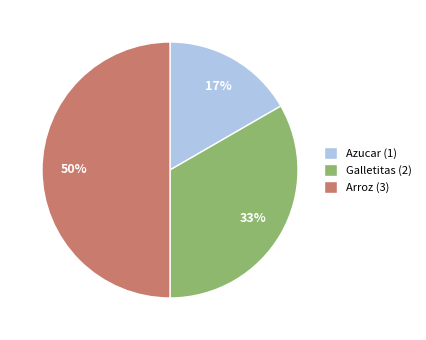

The Galletitas slice represents 47% of the pie. True or false?

False